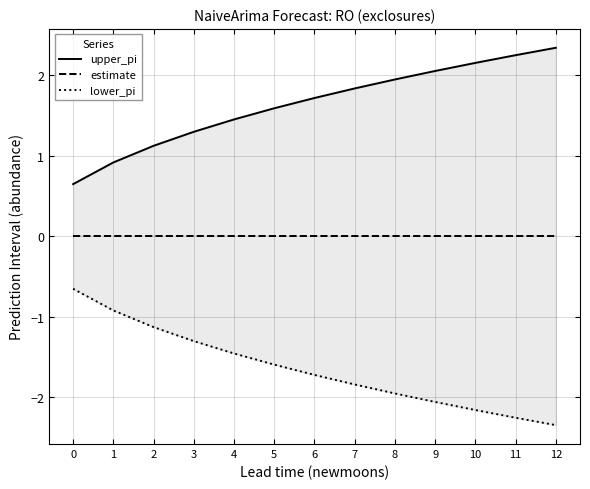

How many data points does each series have?

13